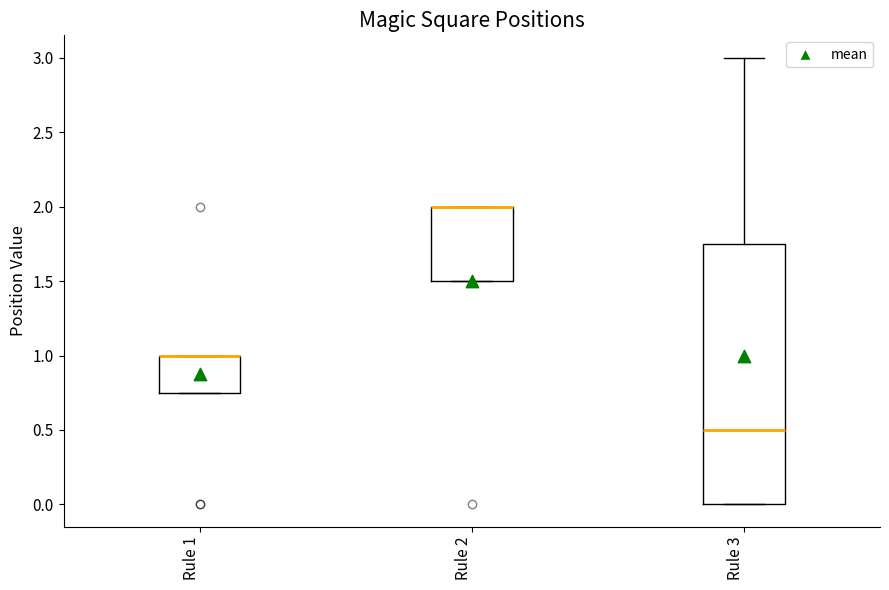

Reading left to right, read every box against the y-axis: the position of its median line, the range the box covers, and the ends of its whiskers. The values are not printed on the chart, so give them approximately, as read against the axis.

Rule 1: median 1.00 (drawn on the box's upper edge), box 0.75 to 1.00, whiskers 0.75 to 1.00
Rule 2: median 2.00 (drawn on the box's upper edge), box 1.50 to 2.00, whiskers 1.50 to 2.00
Rule 3: median 0.50, box 0.00 to 1.75, whiskers 0.00 to 3.00